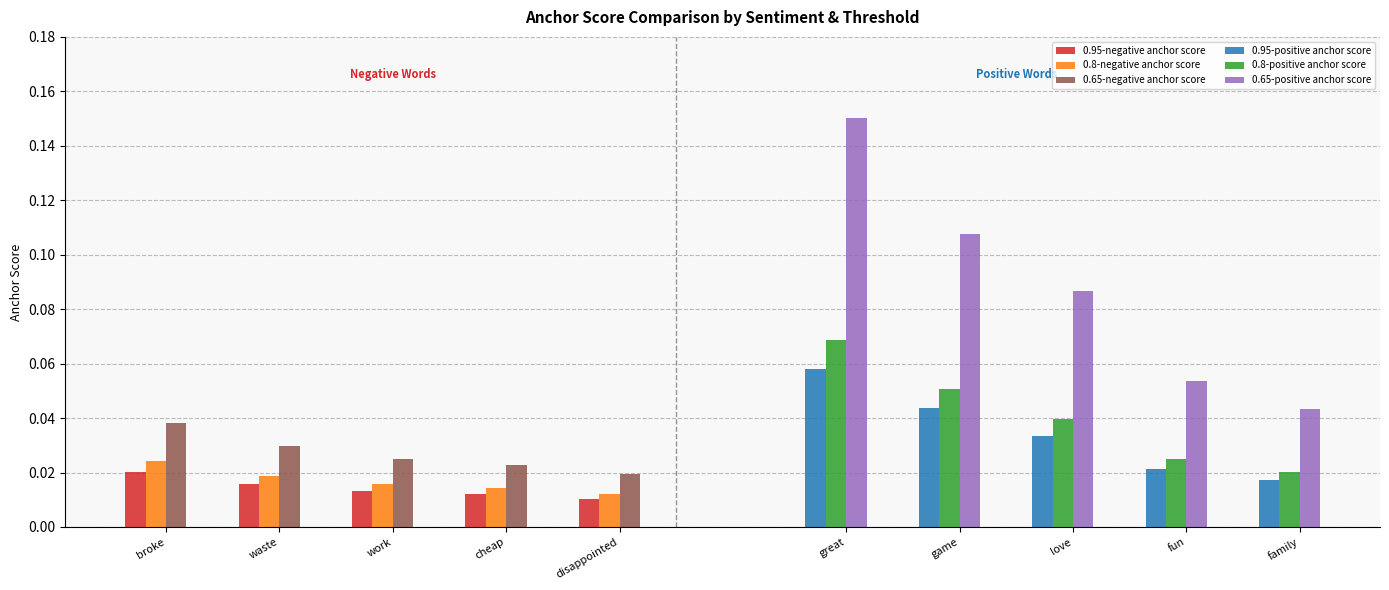

Which series has the largest range (max minus min)?

0.65-positive anchor score